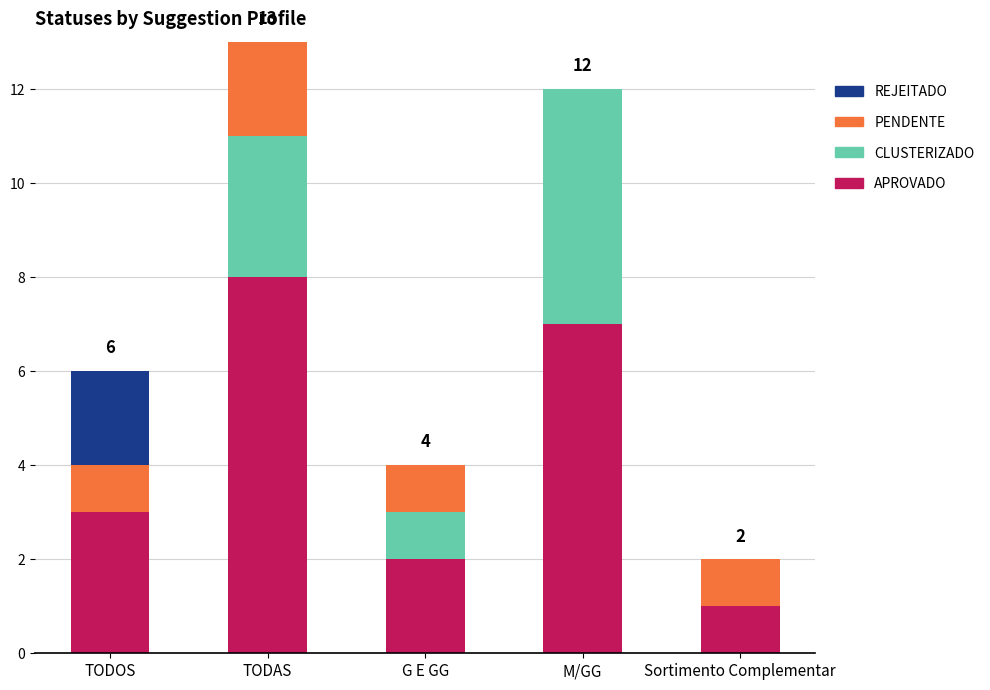

The APROVADO series shows 2 at G E GG. True or false?

True